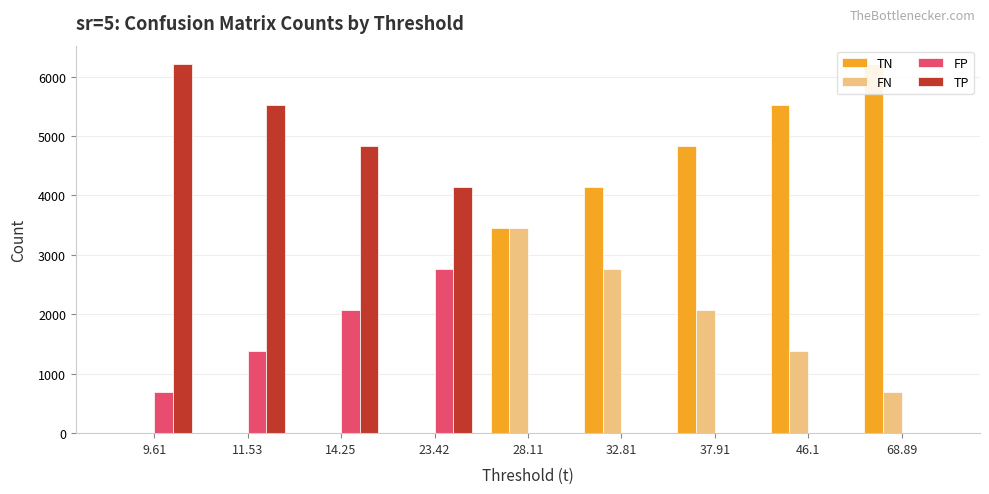

How many values in TP are above zero?

4